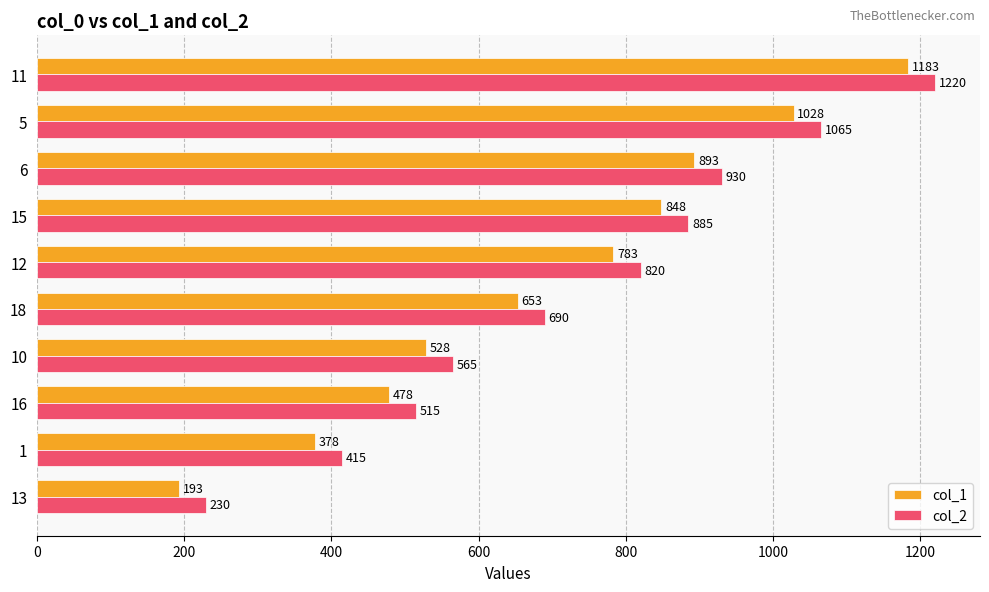

Which category has the highest value in the col_1 series?

11